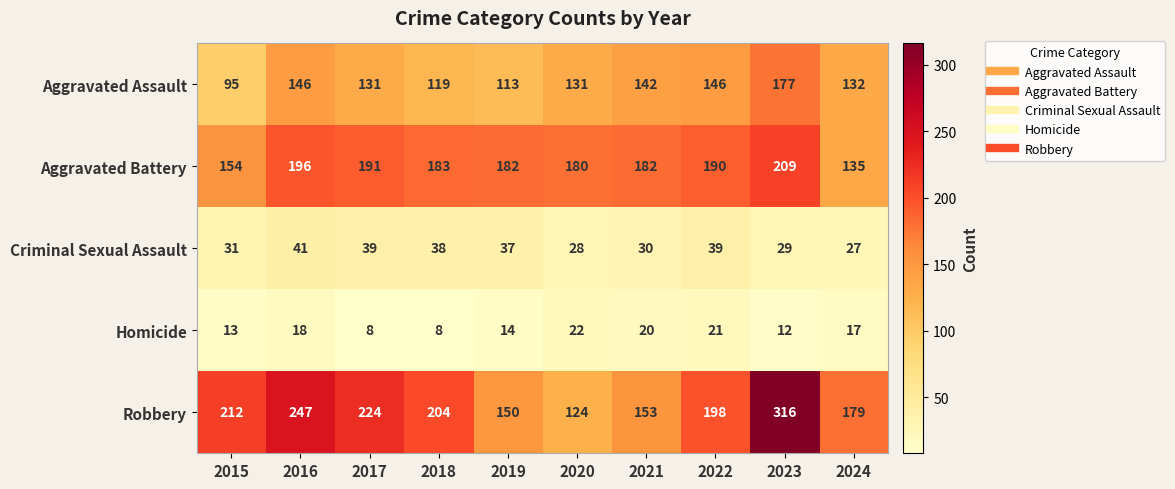

At which category does the chart reach its peak across all series?

2023